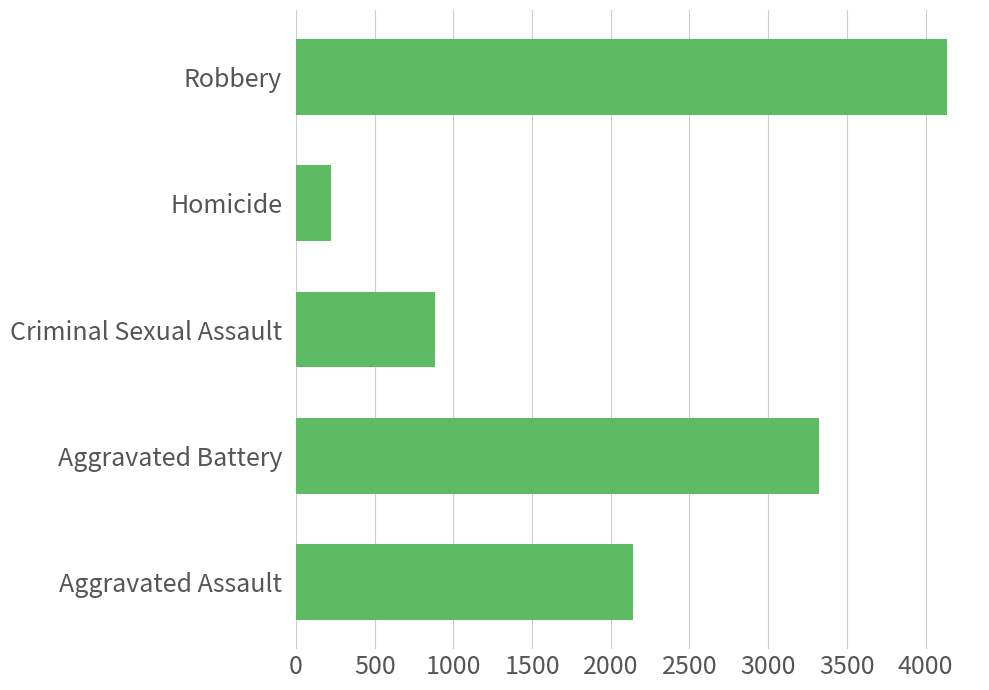

List the labels in order of value, smallest first.

Homicide, Criminal Sexual Assault, Aggravated Assault, Aggravated Battery, Robbery